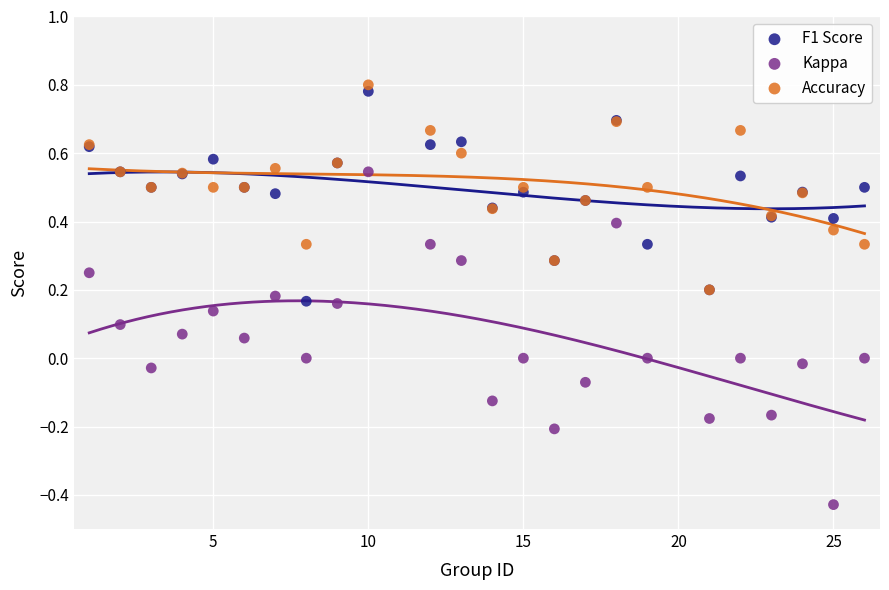

What are all the series names shown in the legend?

F1 Score, Kappa, Accuracy